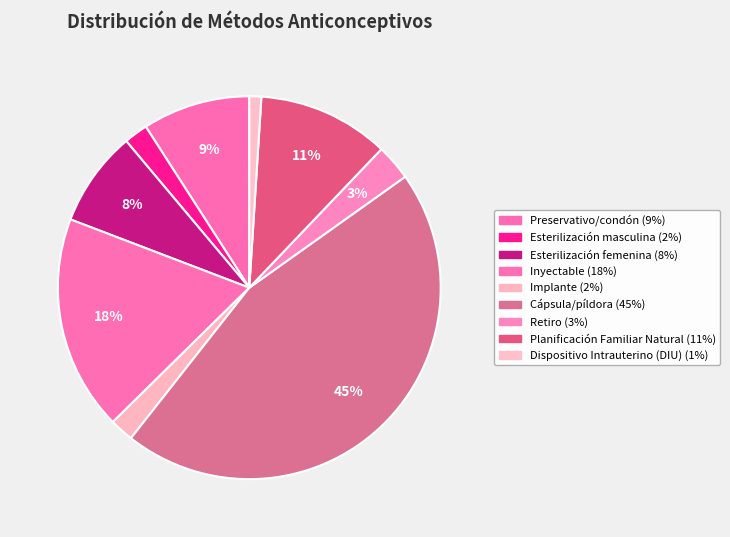

What is the largest slice in the pie chart?

Cápsula/píldora